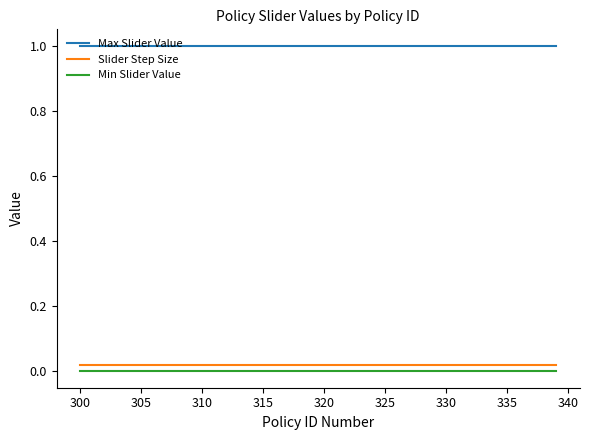

Which series has the largest total across all categories?

Max Slider Value